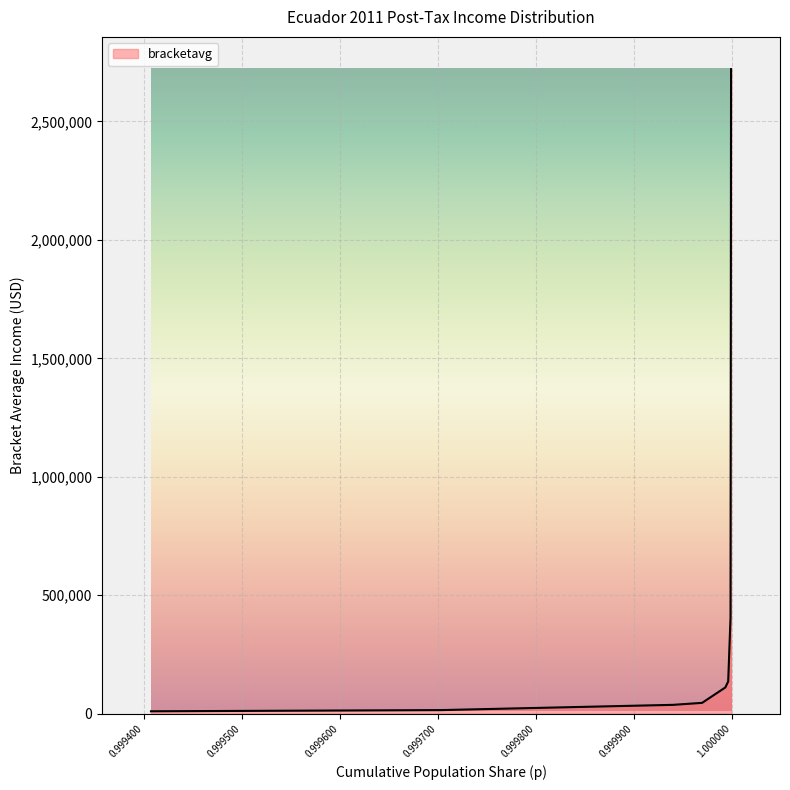

What is the maximum value shown in the chart?

2720421.4